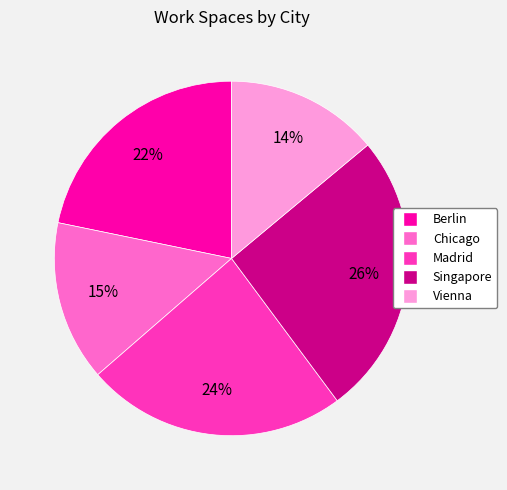

What percentage is the Chicago slice, to the nearest percent?

15%